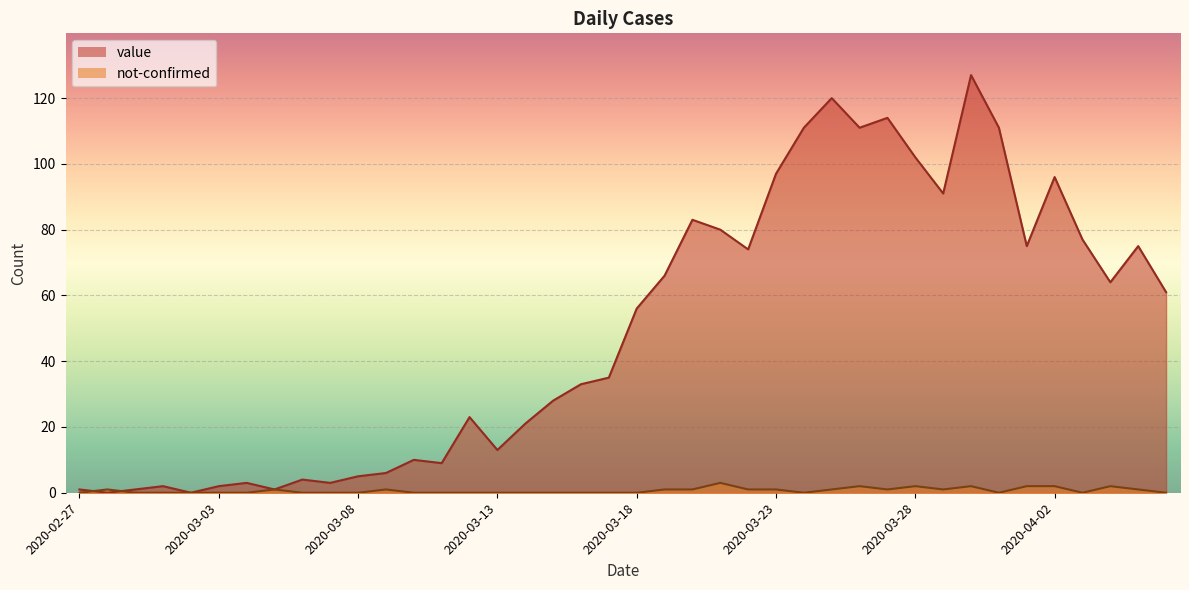

Rank the categories by value value from lowest to highest.

2020-02-28, 2020-03-02, 2020-02-27, 2020-02-29, 2020-03-05, 2020-03-01, 2020-03-03, 2020-03-04, 2020-03-07, 2020-03-06, 2020-03-08, 2020-03-09, 2020-03-11, 2020-03-10, 2020-03-13, 2020-03-14, 2020-03-12, 2020-03-15, 2020-03-16, 2020-03-17, 2020-03-18, 2020-04-06, 2020-04-04, 2020-03-19, 2020-03-22, 2020-04-01, 2020-04-05, 2020-04-03, 2020-03-21, 2020-03-20, 2020-03-29, 2020-04-02, 2020-03-23, 2020-03-28, 2020-03-24, 2020-03-26, 2020-03-31, 2020-03-27, 2020-03-25, 2020-03-30